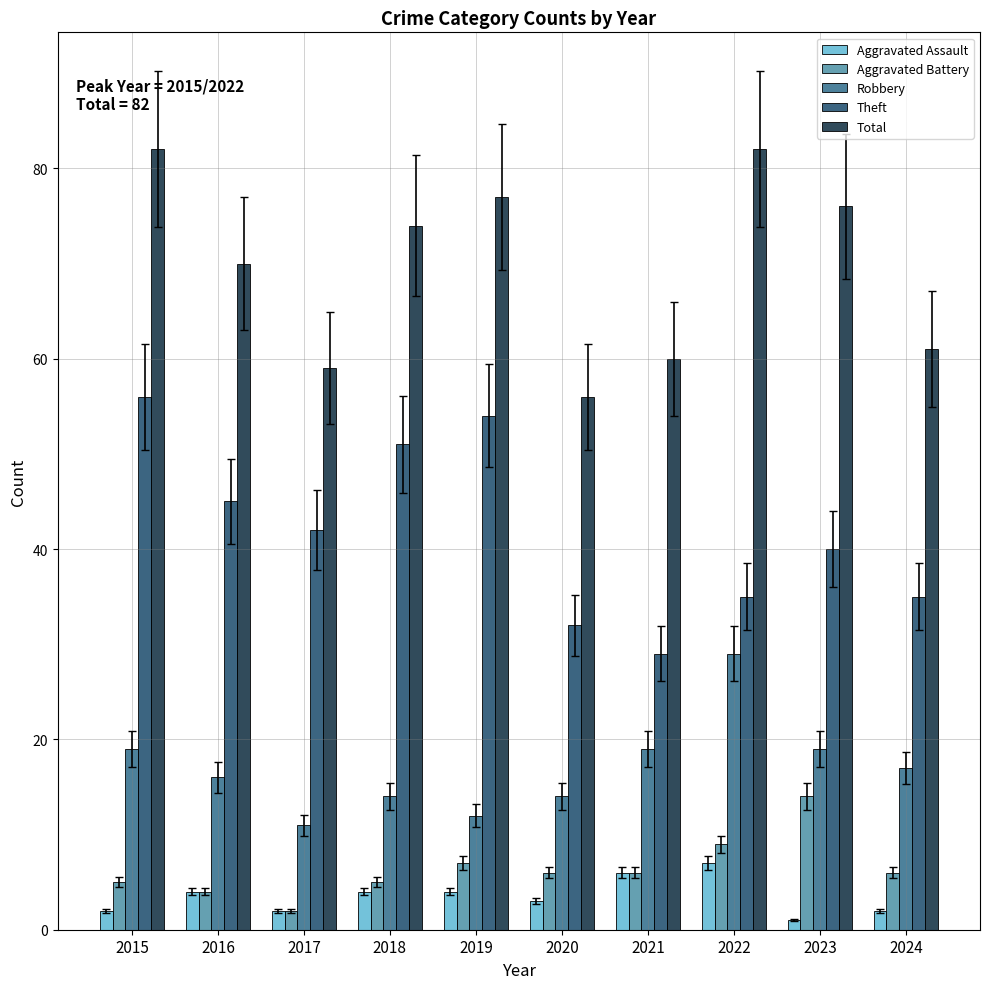

Which series changed the most between 2015 and 2021?

Theft